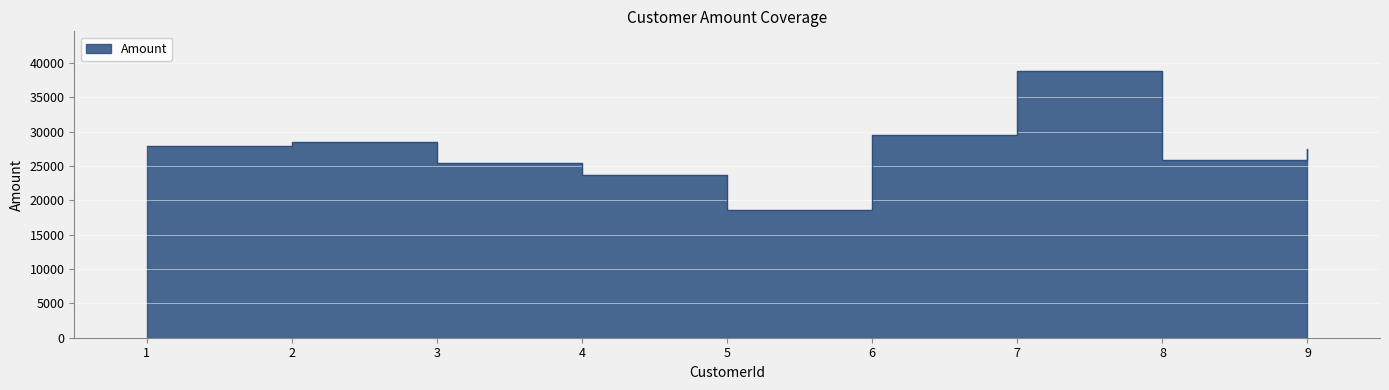

List the labels in order of value, smallest first.

5, 4, 3, 8, 9, 1, 2, 6, 7